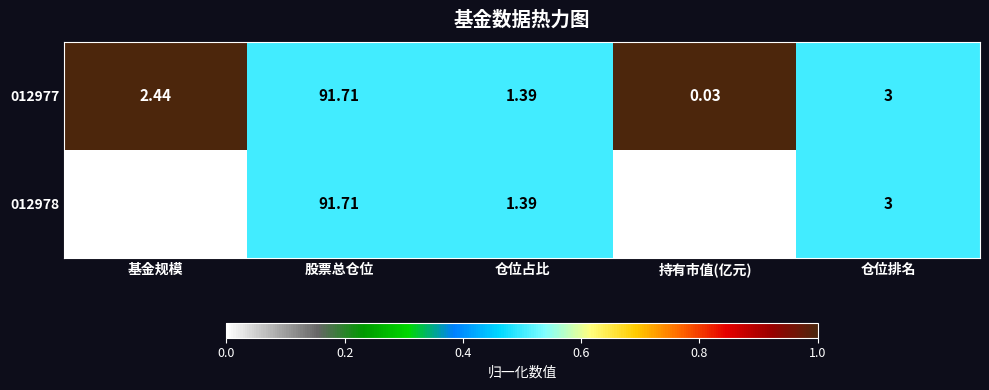

Which category has the highest value in the 012977 series?

股票总仓位